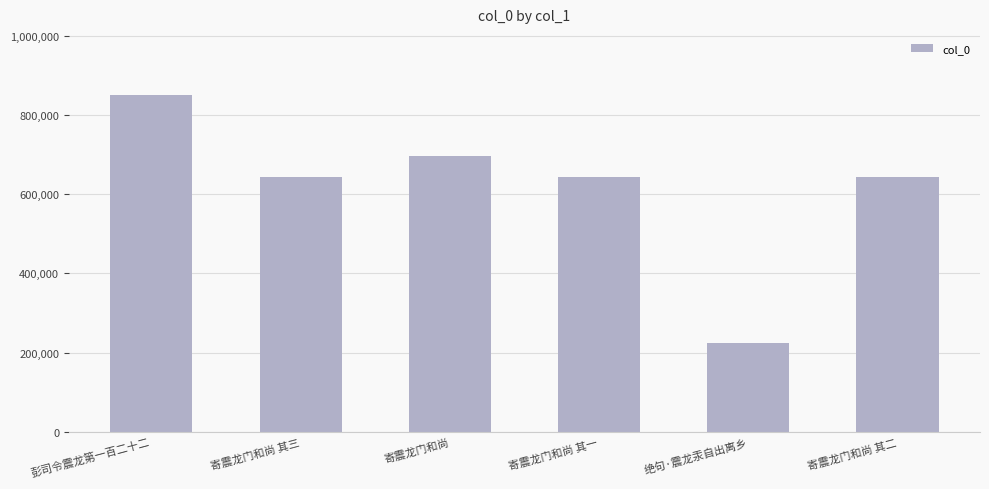

What is the smallest value displayed?

225068